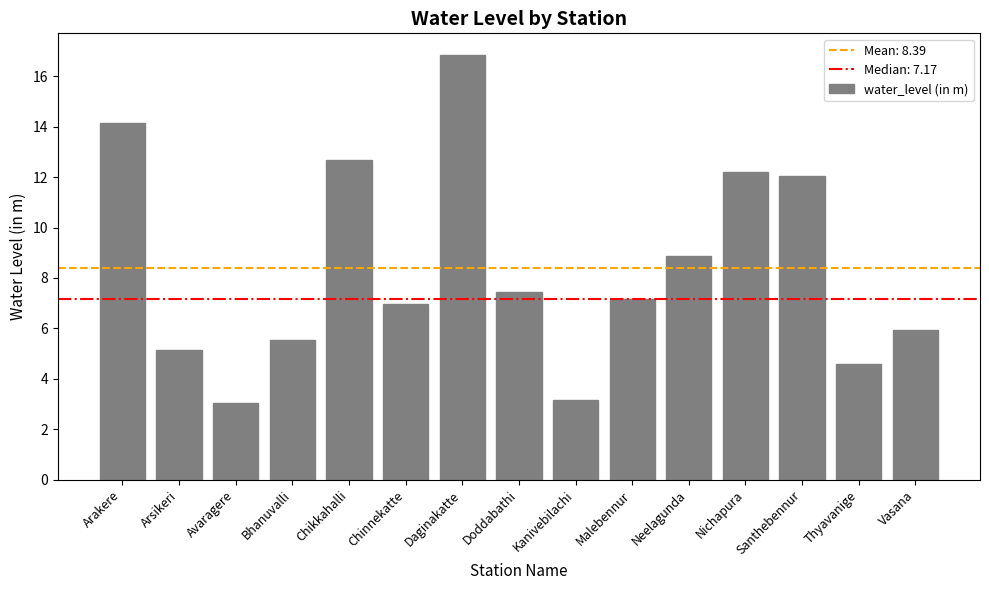

Is it true that the value at Doddabathi is 7.5?

True